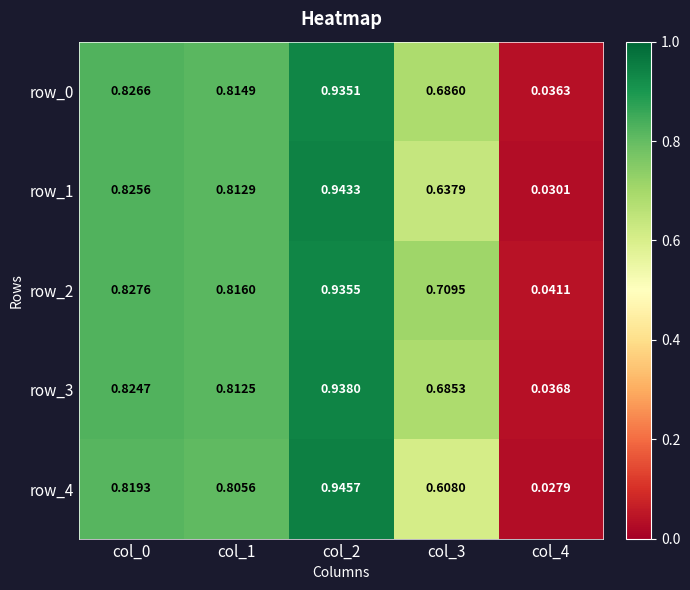

Which category has the lowest value across all series?

col_4